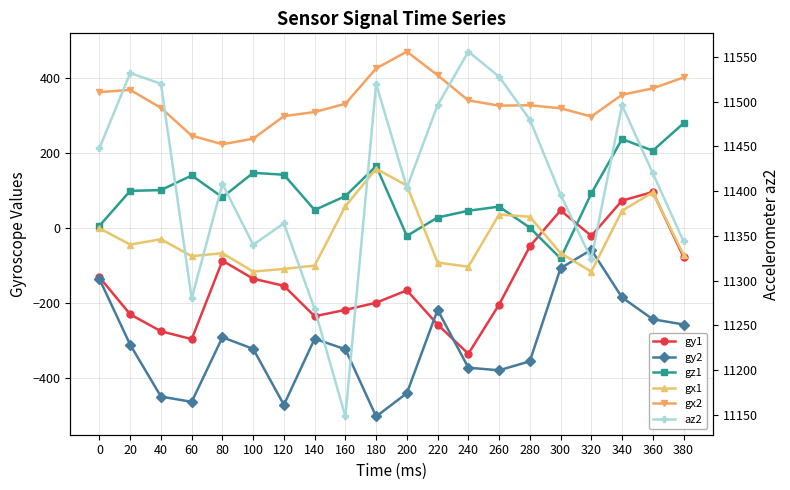

Is it true that gx2 equals 322 at 100?

False